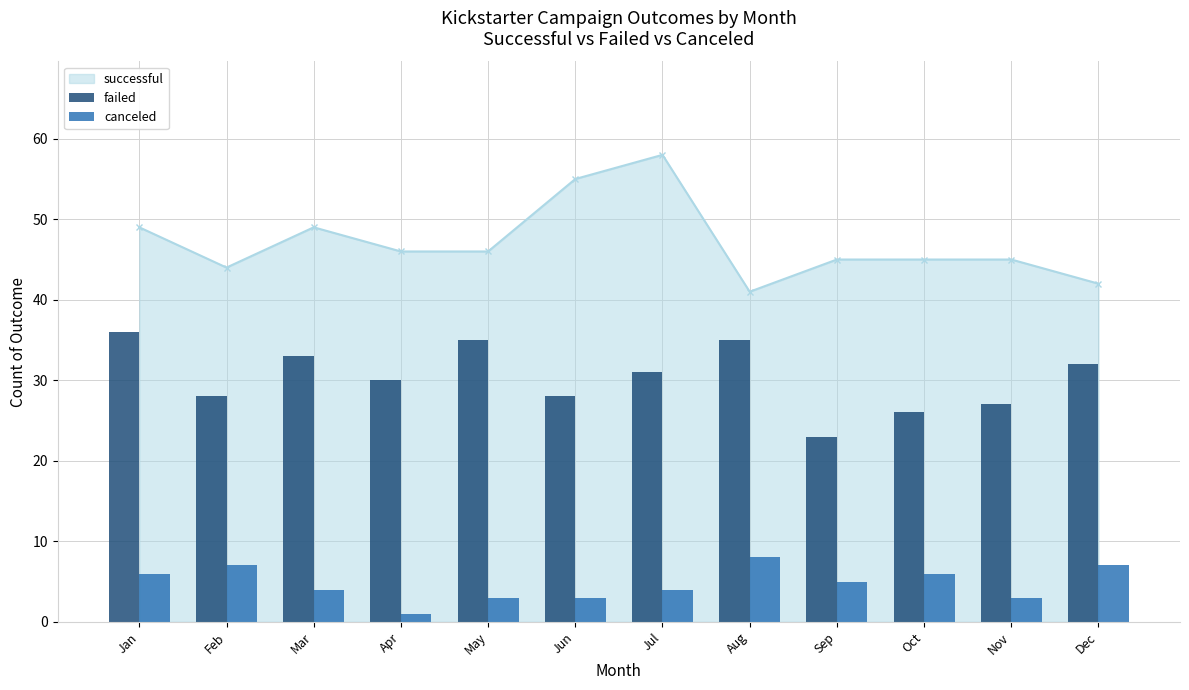

What is the highest value of the successful series?

58